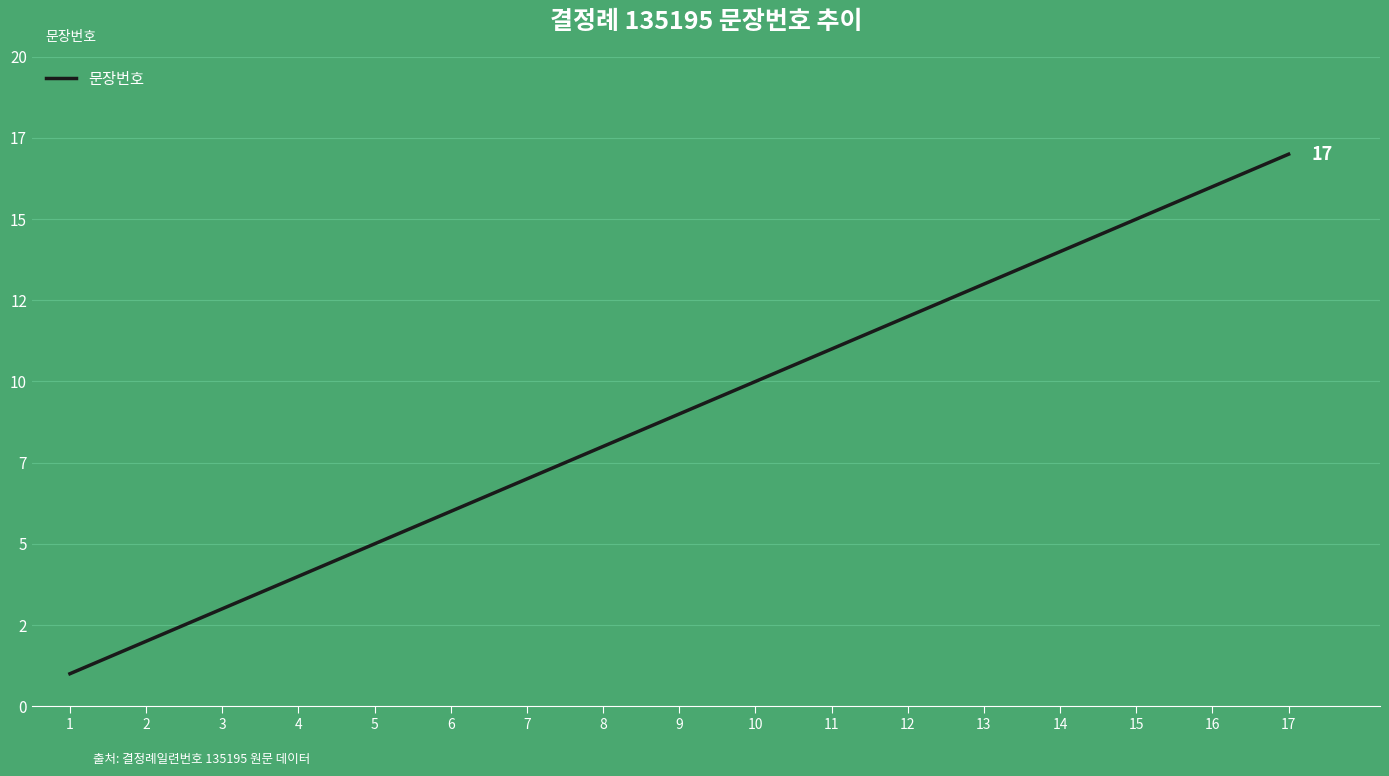

Reading left to right, list all the values displayed in this chart.

1	2	3	4	5	6	7	8	9	10	11	12	13	14	15	16	17